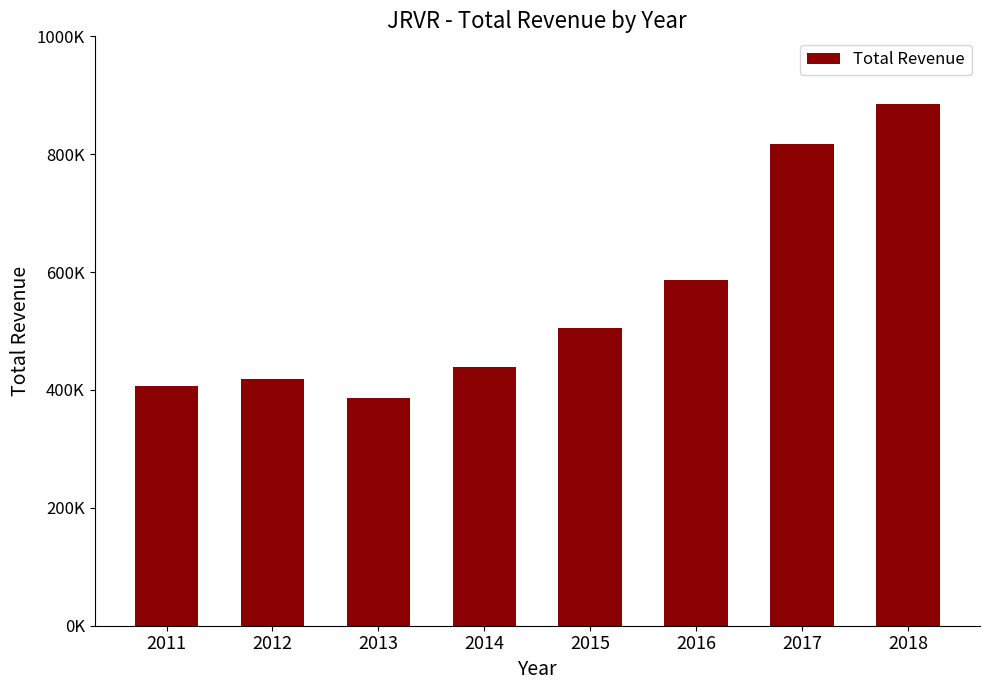

True or false: the data shows 568084 at 2012.

False